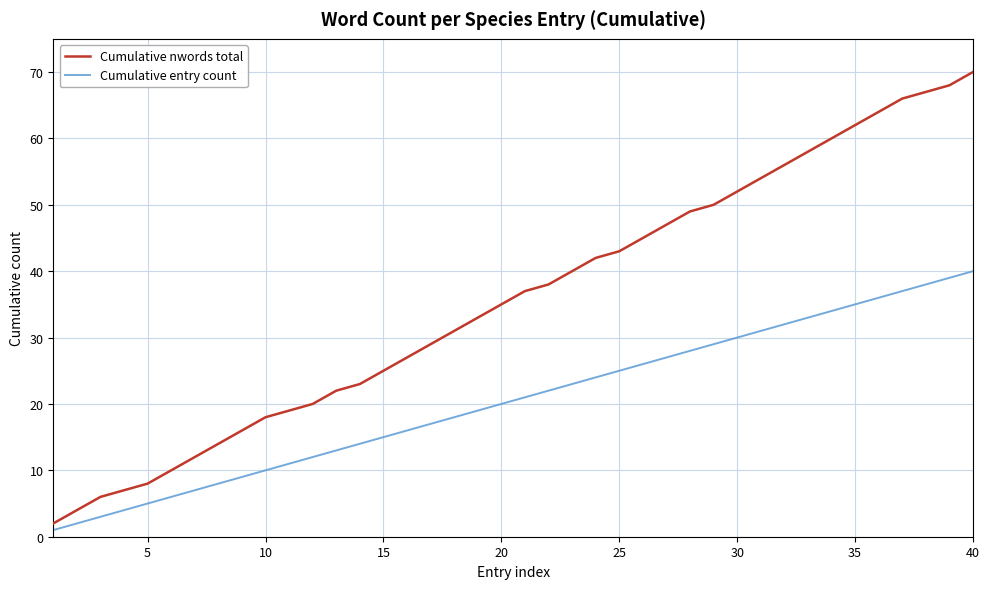

Reading left to right, list all the values displayed in this chart.

Cumulative nwords total: 2	4	6	7	8	10	12	14	16	18	19	20	22	23	25	27	29	31	33	35	37	38	40	42	43	45	47	49	50	52	54	56	58	60	62	64	66	67	68	70
Cumulative entry count: 1	2	3	4	5	6	7	8	9	10	11	12	13	14	15	16	17	18	19	20	21	22	23	24	25	26	27	28	29	30	31	32	33	34	35	36	37	38	39	40